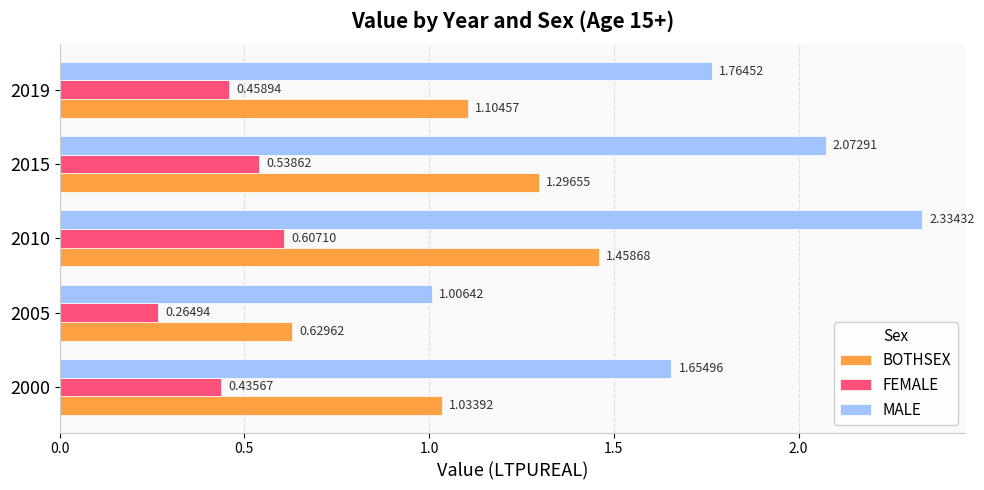

List the series in order of their peak value, lowest first.

FEMALE, BOTHSEX, MALE